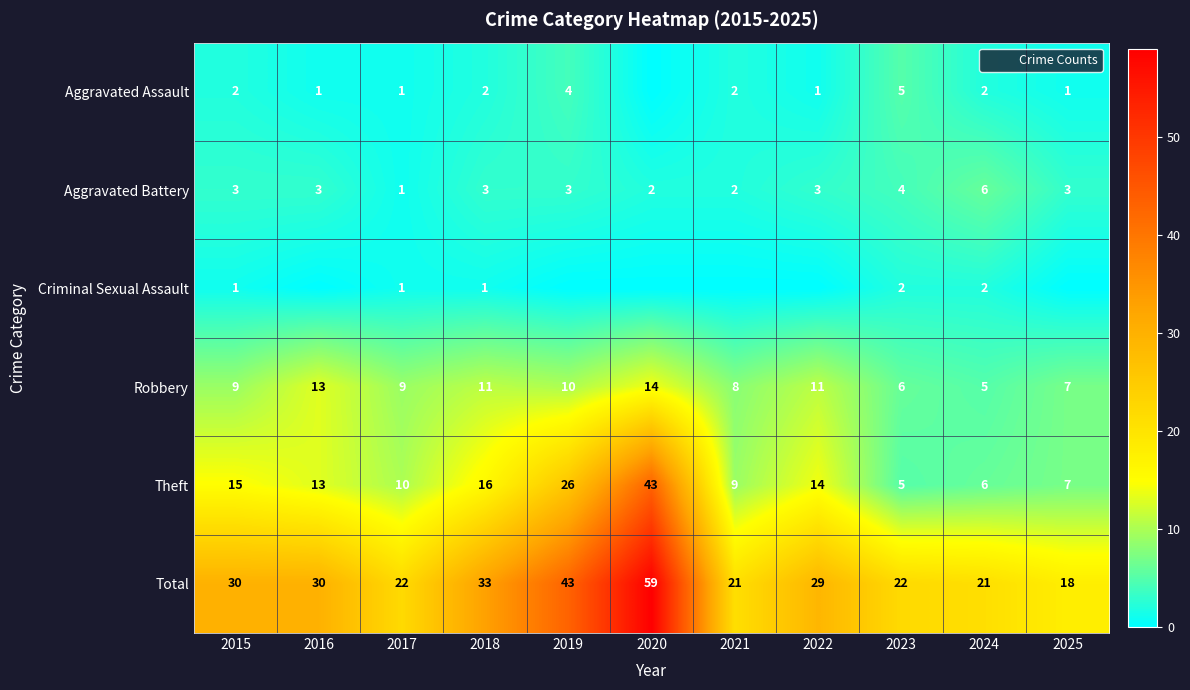

What is the sum of the Robbery values at 2018 and 2022?

22